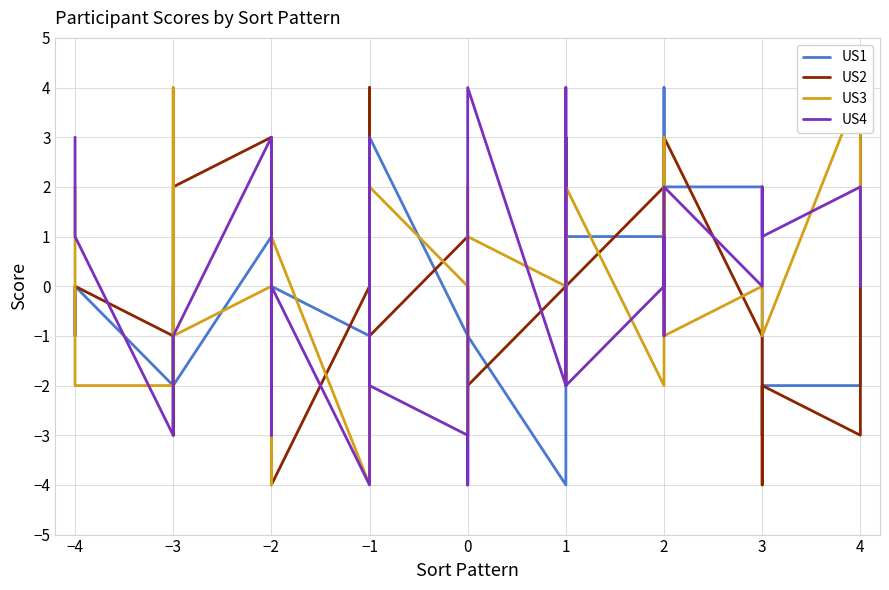

Does the chart display data point markers on the line(s)?

No